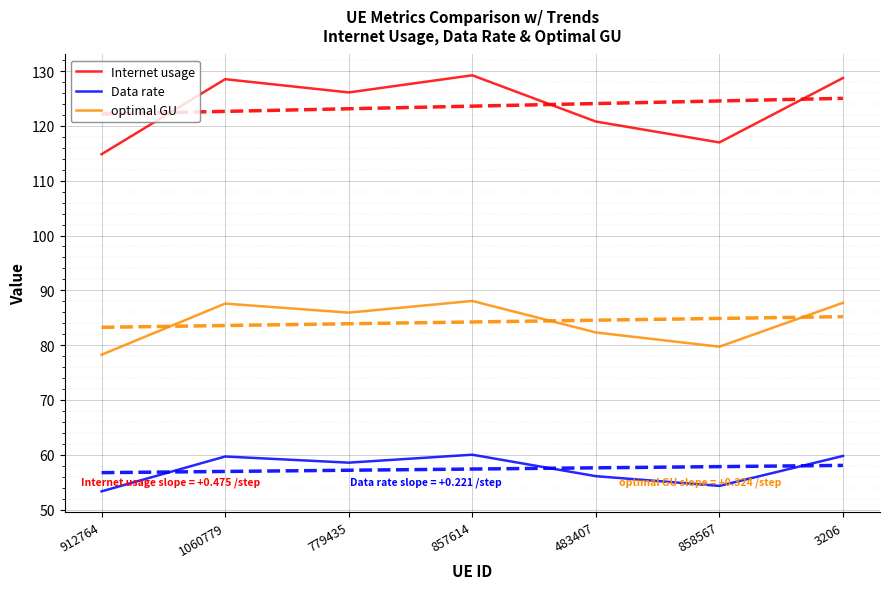

How many data points does each series have?

7